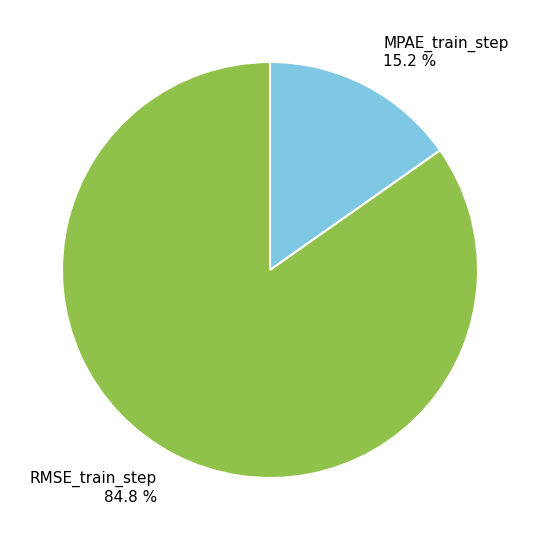

To the nearest percent, what is the difference between the MPAE_train_step and RMSE_train_step slice percentages?

70%